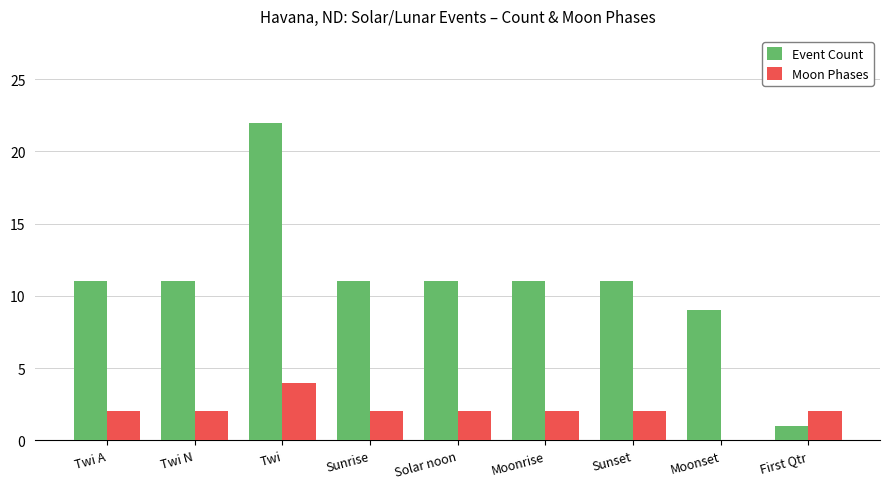

True or false: Moon Phases has a value of 3 at Sunrise.

False